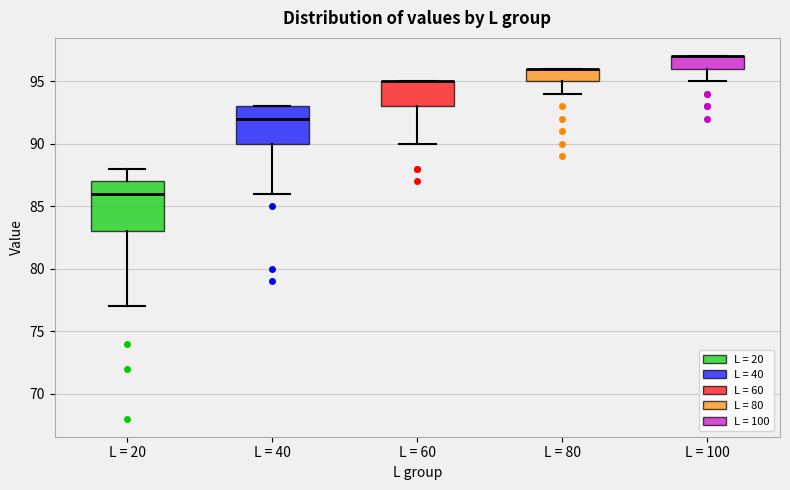

Which box is the tallest, from its lower edge to its upper edge?

L = 20